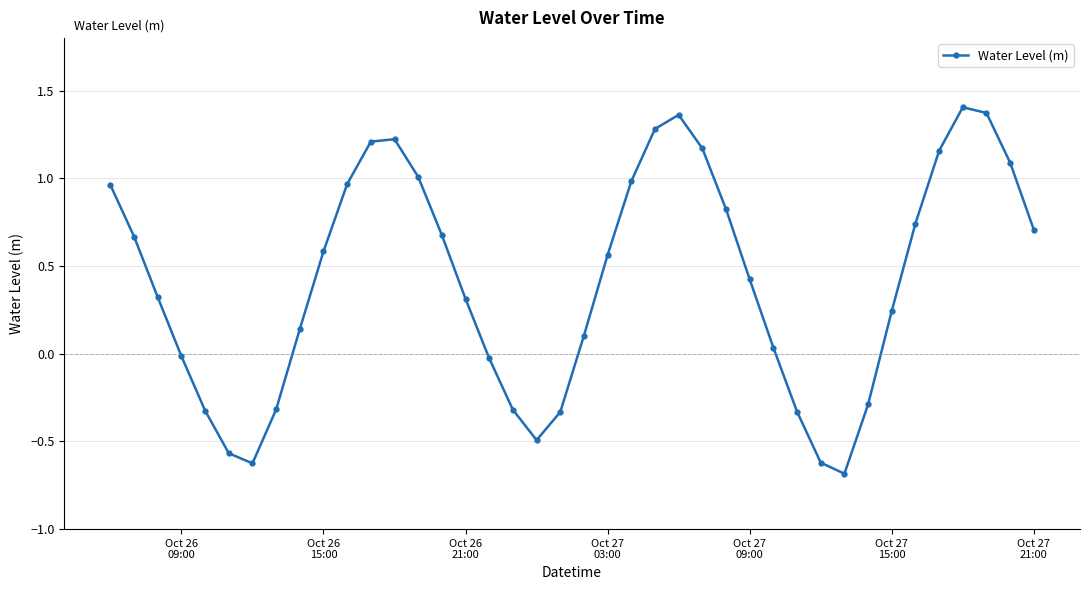

How many interior local peaks (higher than both neighbors) does the data have?

3